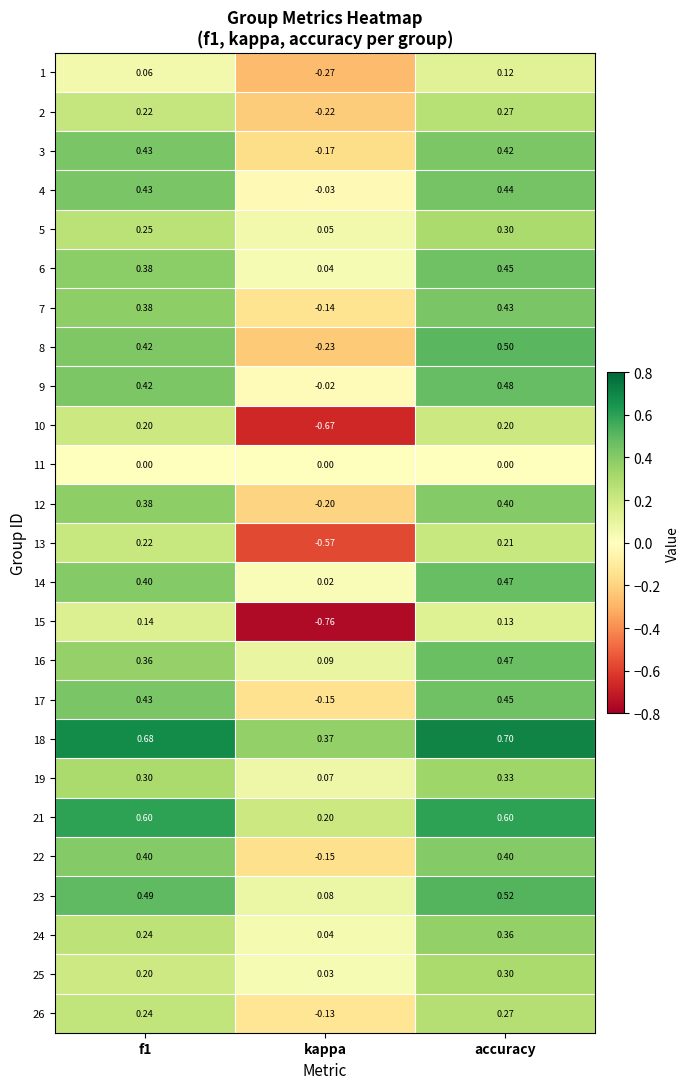

At which label does 9 reach its minimum?

kappa